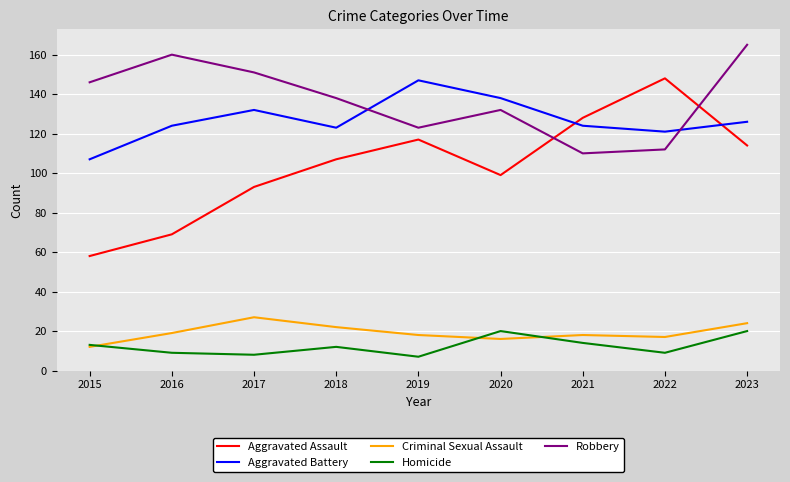

True or false: Robbery and Homicide cross at least once.

False